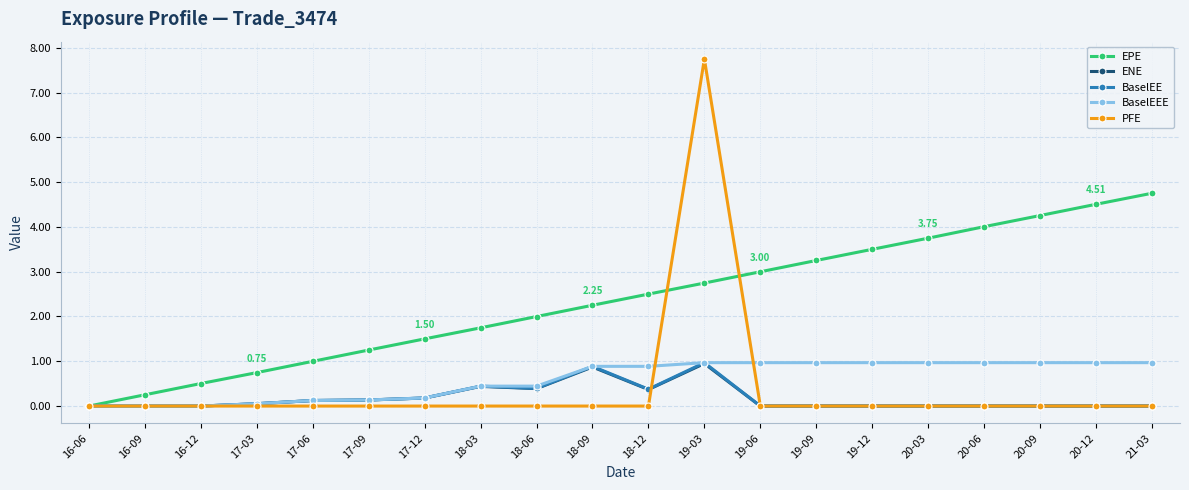

What is the difference between the second highest and second lowest values in the BaselEEE series?

1.0